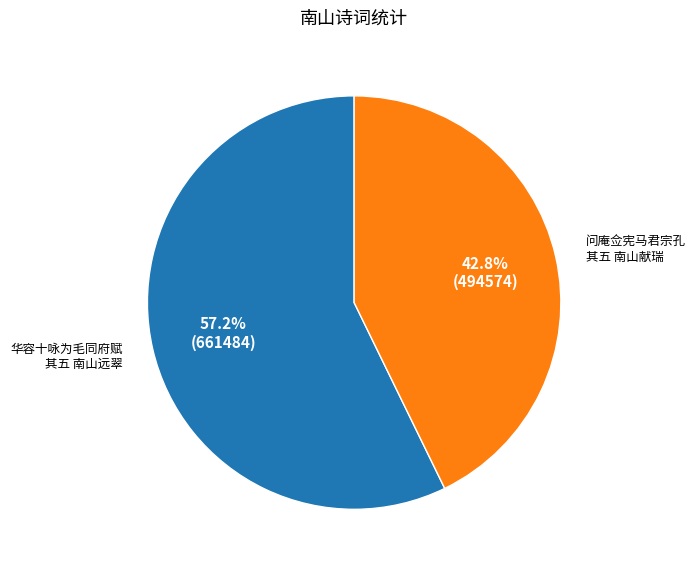

Is there any slice that represents more than half of the pie?

Yes